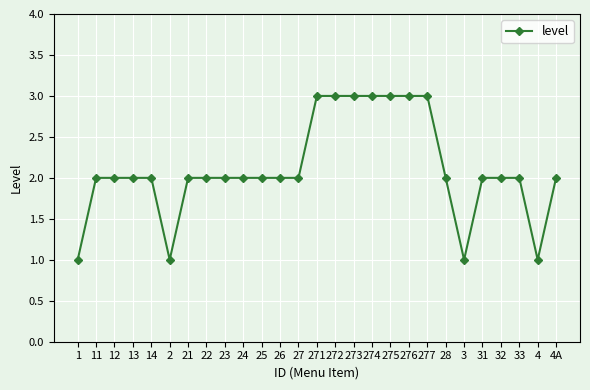

Reading left to right, extract all data points from this chart.

1=1	11=2	12=2	13=2	14=2	2=1	21=2	22=2	23=2	24=2	25=2	26=2	27=2	271=3	272=3	273=3	274=3	275=3	276=3	277=3	28=2	3=1	31=2	32=2	33=2	4=1	4A=2